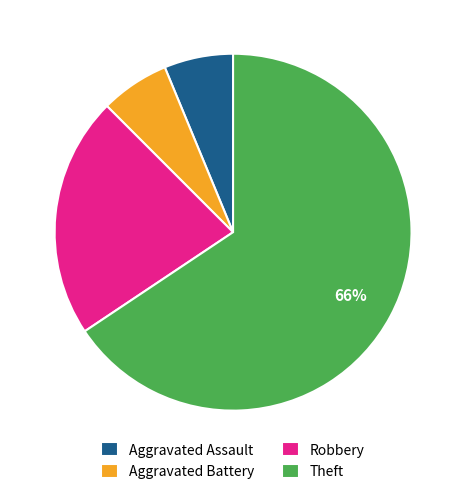

The Robbery slice represents 22% of the pie. True or false?

True